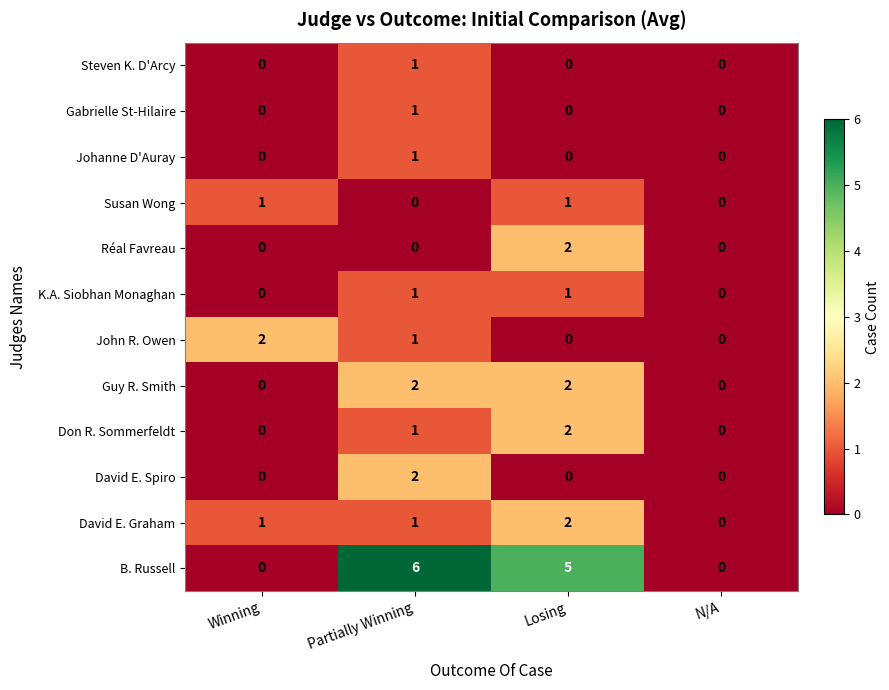

At which category does the chart reach its peak across all series?

Partially Winning